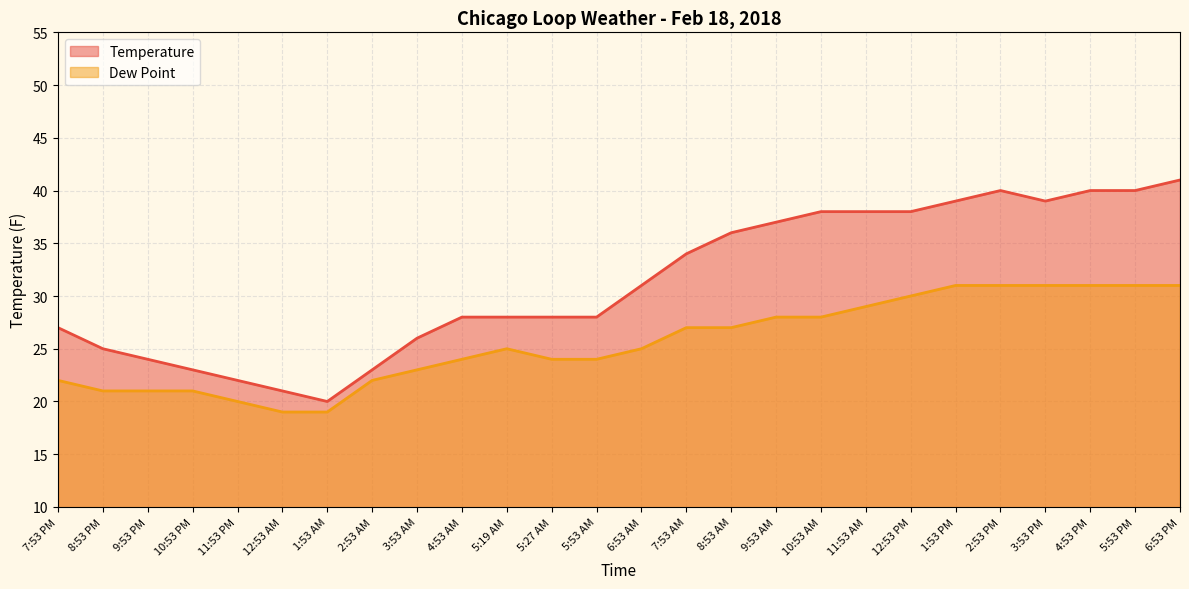

Between 1:53 PM and 3:53 AM, which is larger?

1:53 PM